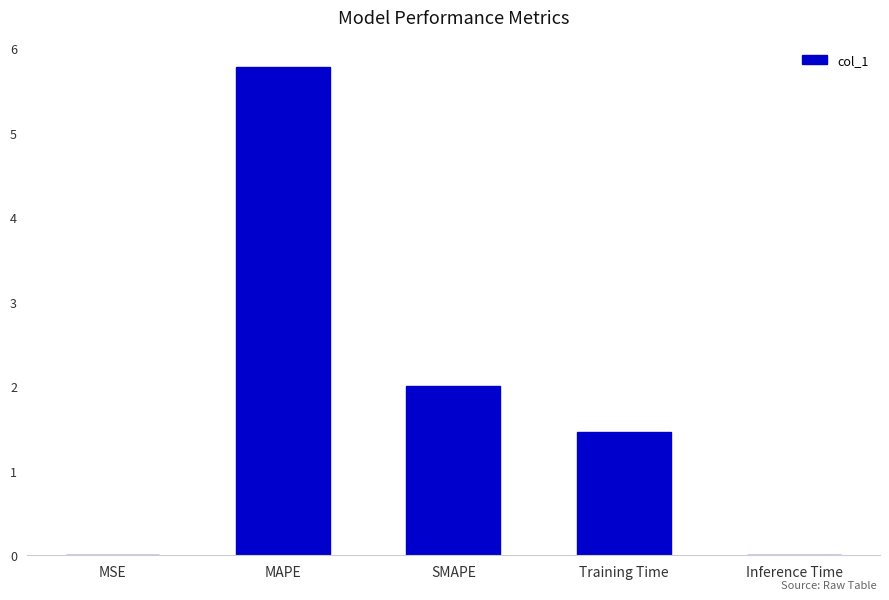

At which label is the value closest to 2?

SMAPE